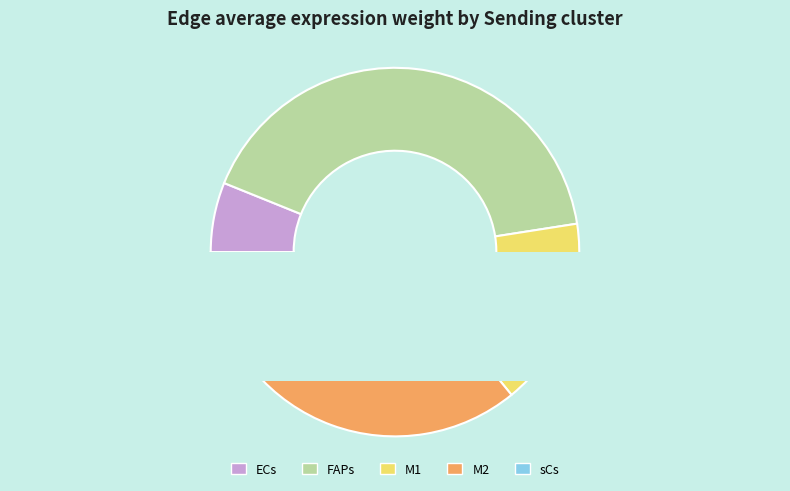

The M2 slice represents 33% of the pie. True or false?

True